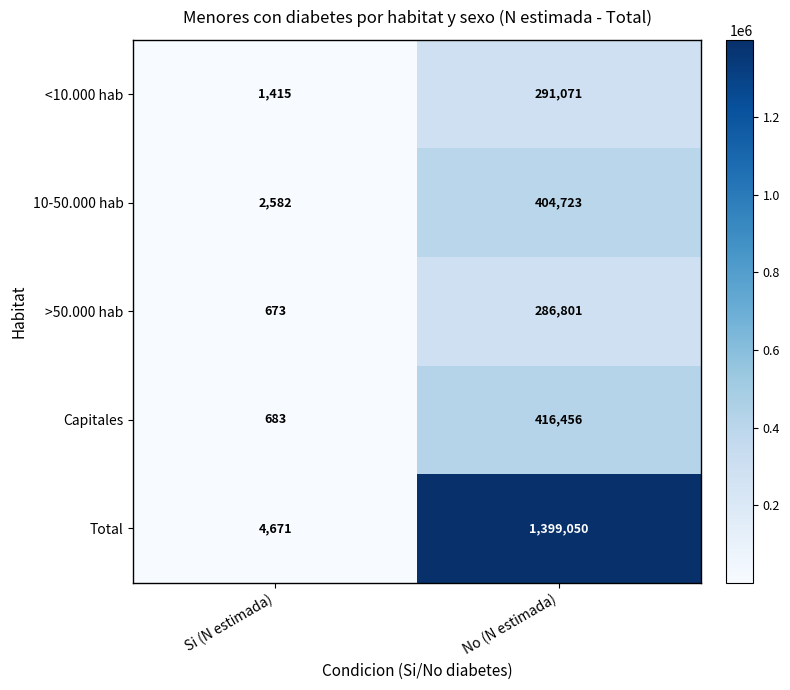

The value of Total at No (N estimada) is 472391. True or false?

False